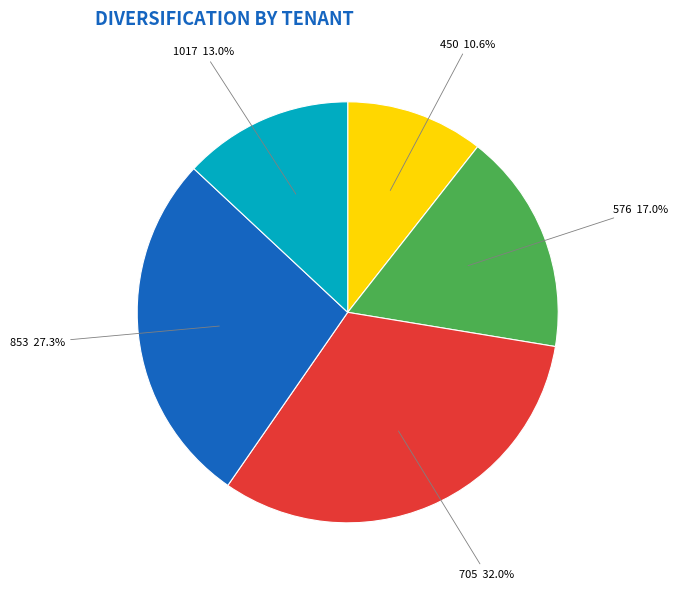

Between 705 and 853, which is larger?

705